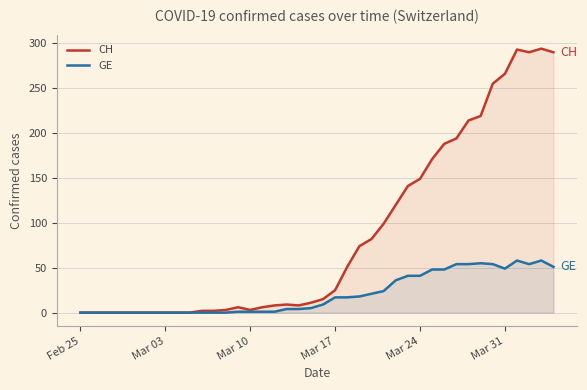

Reading right to left, extract all data points from this chart.

CH: 290	294	290	293	266	255	219	214	194	188	171	149	141	120	99	82	74	51	25	15	11	8	9	8	6	3	6	3	2	2	0	0	0	0	0	0	0	0	0	0
GE: 51	58	54	58	49	54	55	54	54	48	48	41	41	36	24	21	18	17	17	9	5	4	4	1	1	1	1	0	0	0	0	0	0	0	0	0	0	0	0	0